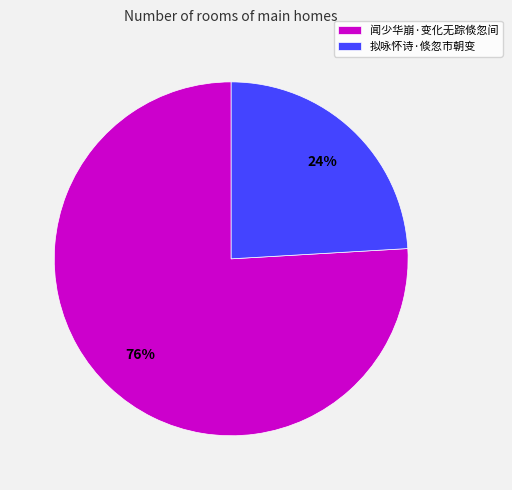

Combined, do 拟咏怀诗·倐忽市朝变 and 闻少华崩·变化无踪倐忽间 account for over 50%?

Yes